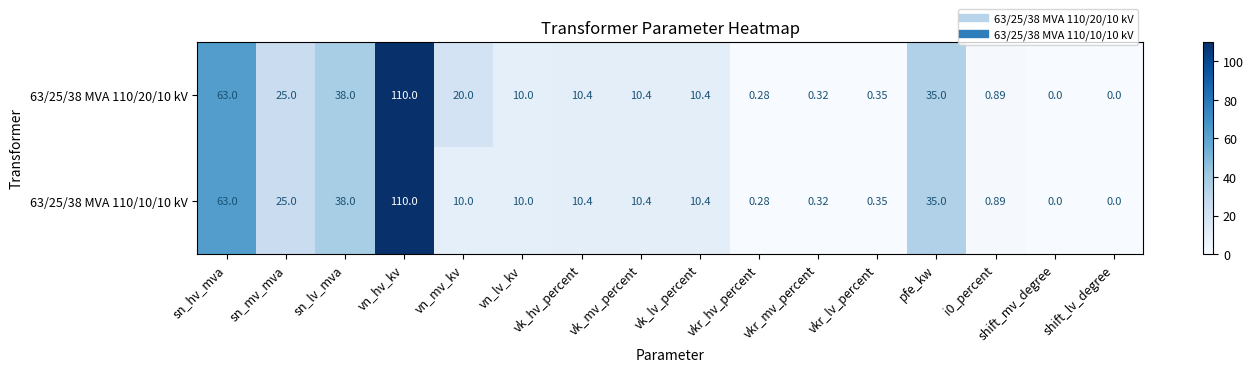

Rank the series by their average value, from lowest to highest.

63/25/38 MVA 110/10/10 kV, 63/25/38 MVA 110/20/10 kV